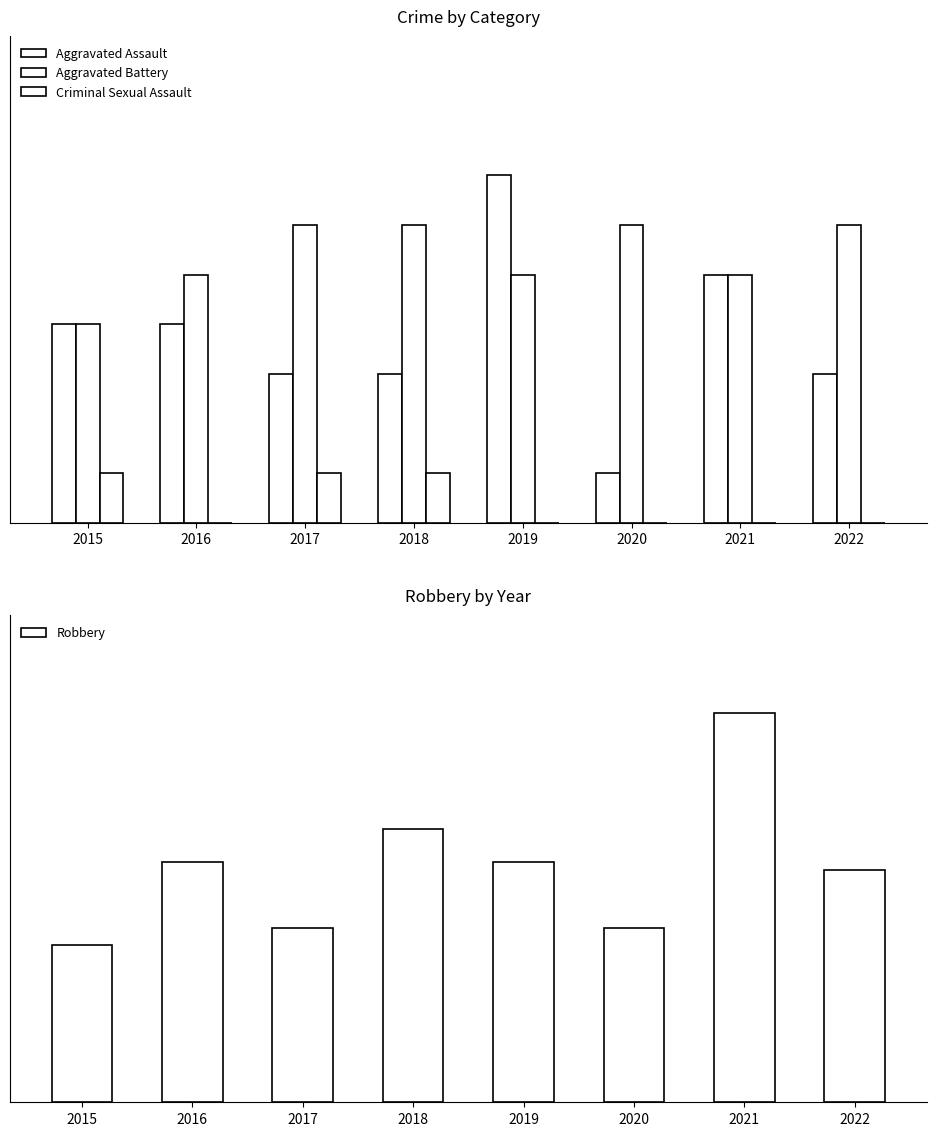

At which category does the chart reach its peak across all series?

2021